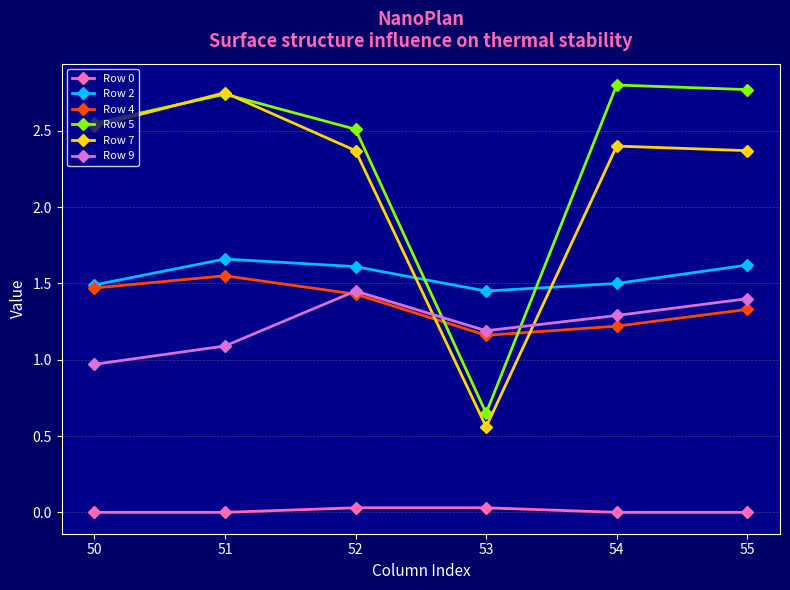

What is the value of the Row 7 point at the 6th from the left?

2.4